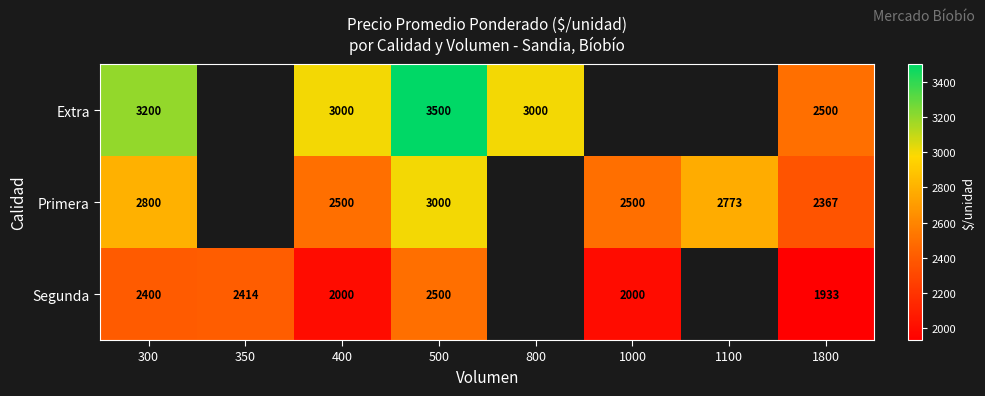

What is the spread (max minus min) of values at 500?

1000